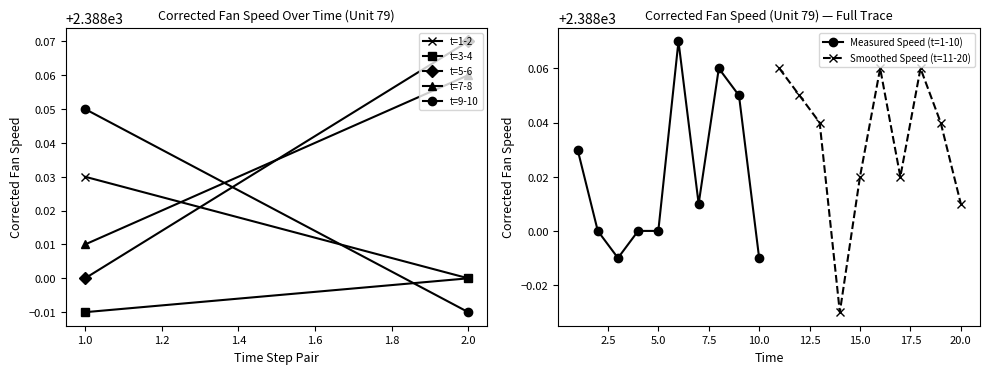

How many values are between 2388 and 2389?

17